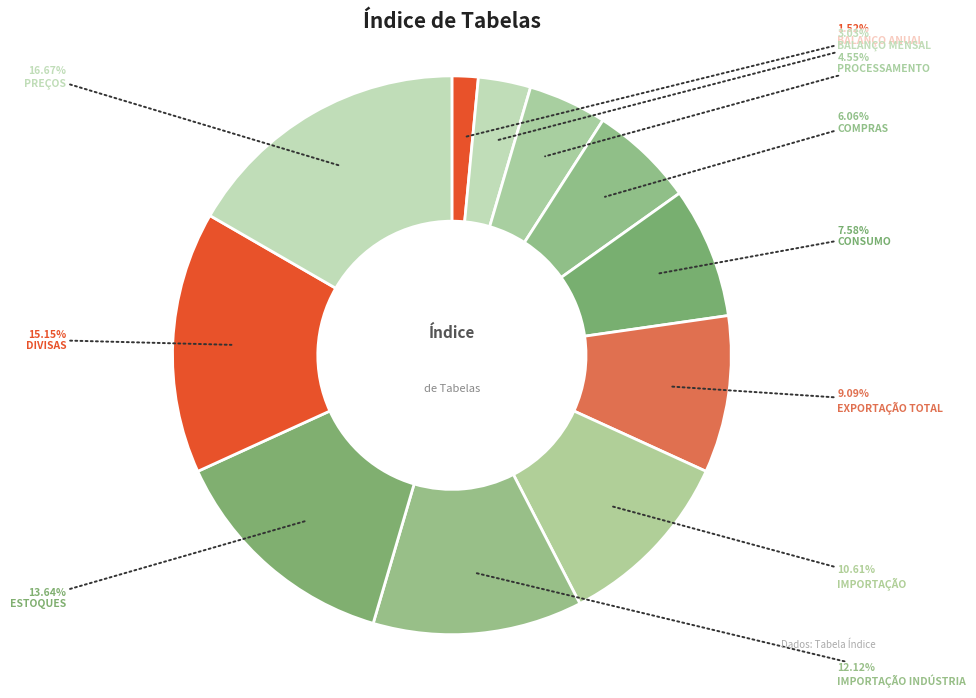

How many segments does this pie chart have?

11